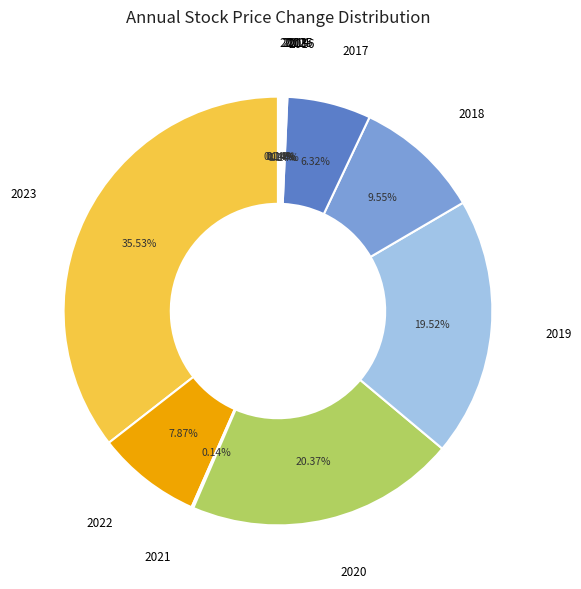

Is there any slice that represents more than half of the pie?

No